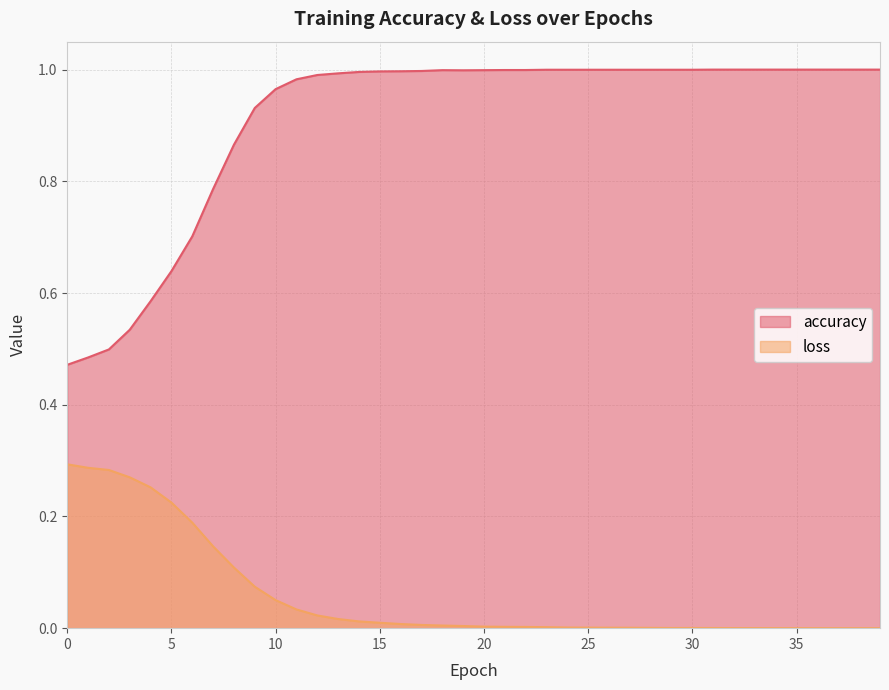

What is the sum of all loss values?

2.3